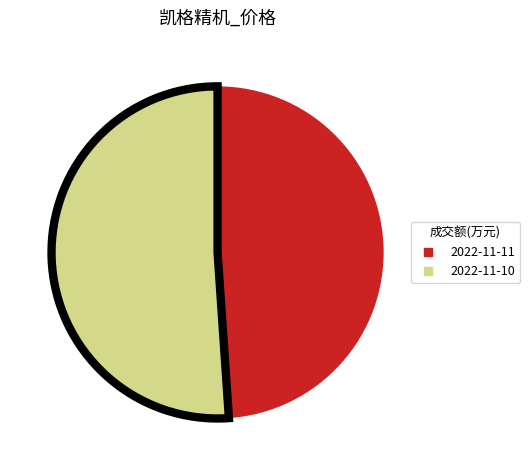

Does any single category account for the majority?

Yes